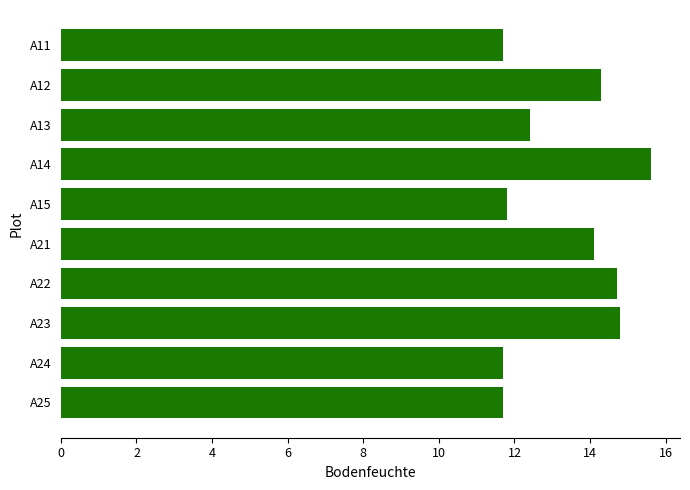

The chart shows a value of 19.2 at A24. True or false?

False